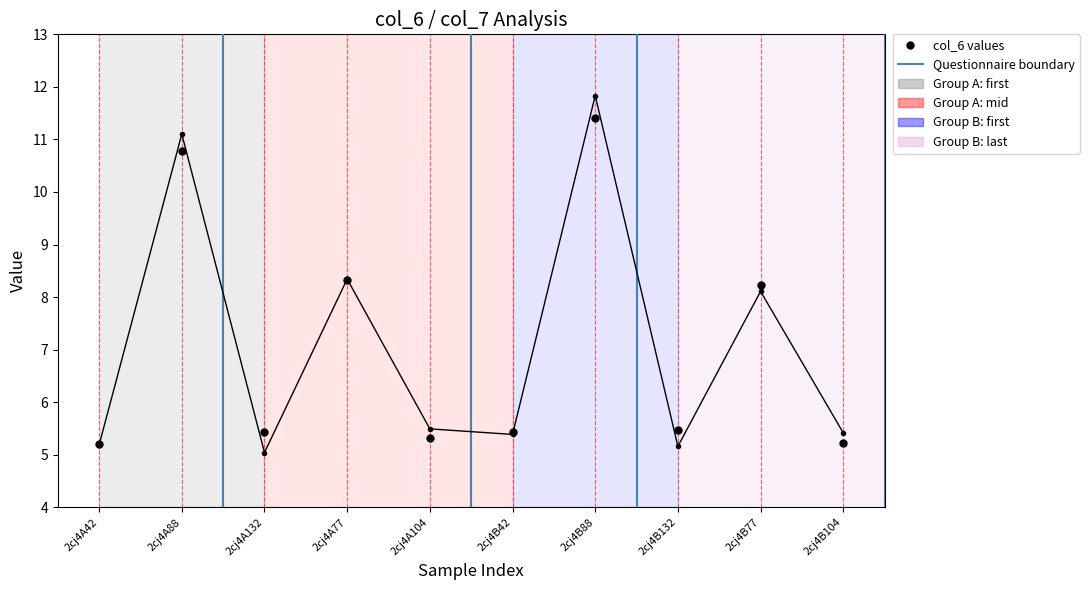

Count the number of categories in the chart.

10